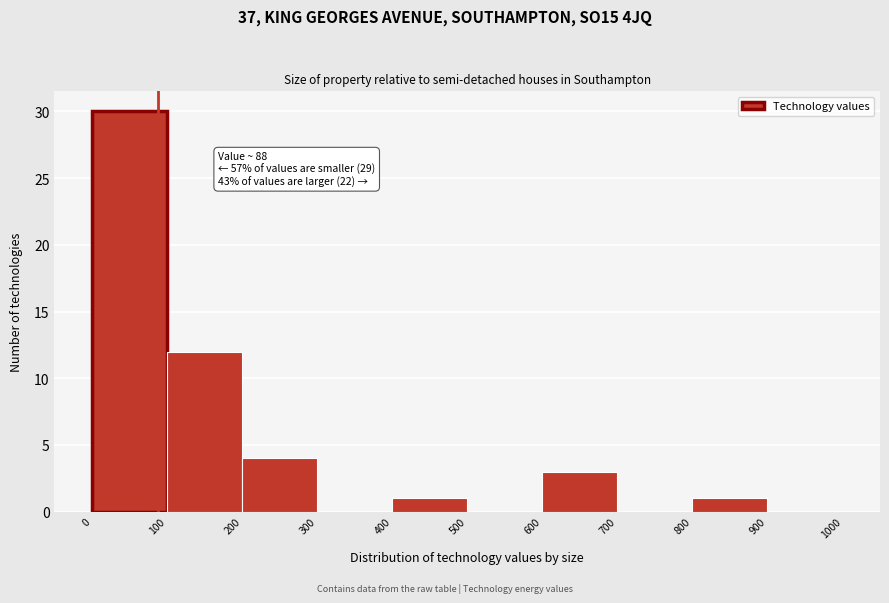

Over which range of the x-axis is the bar tallest?

0 to 100